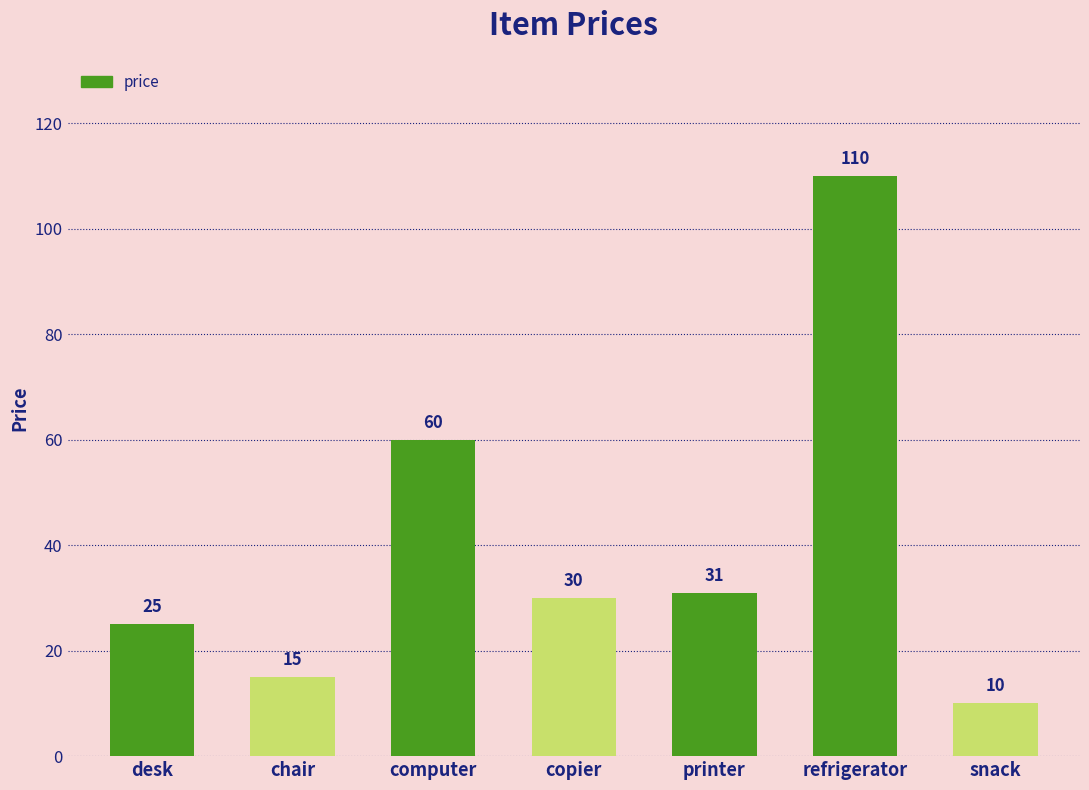

What is the change in value from chair to computer?

+45